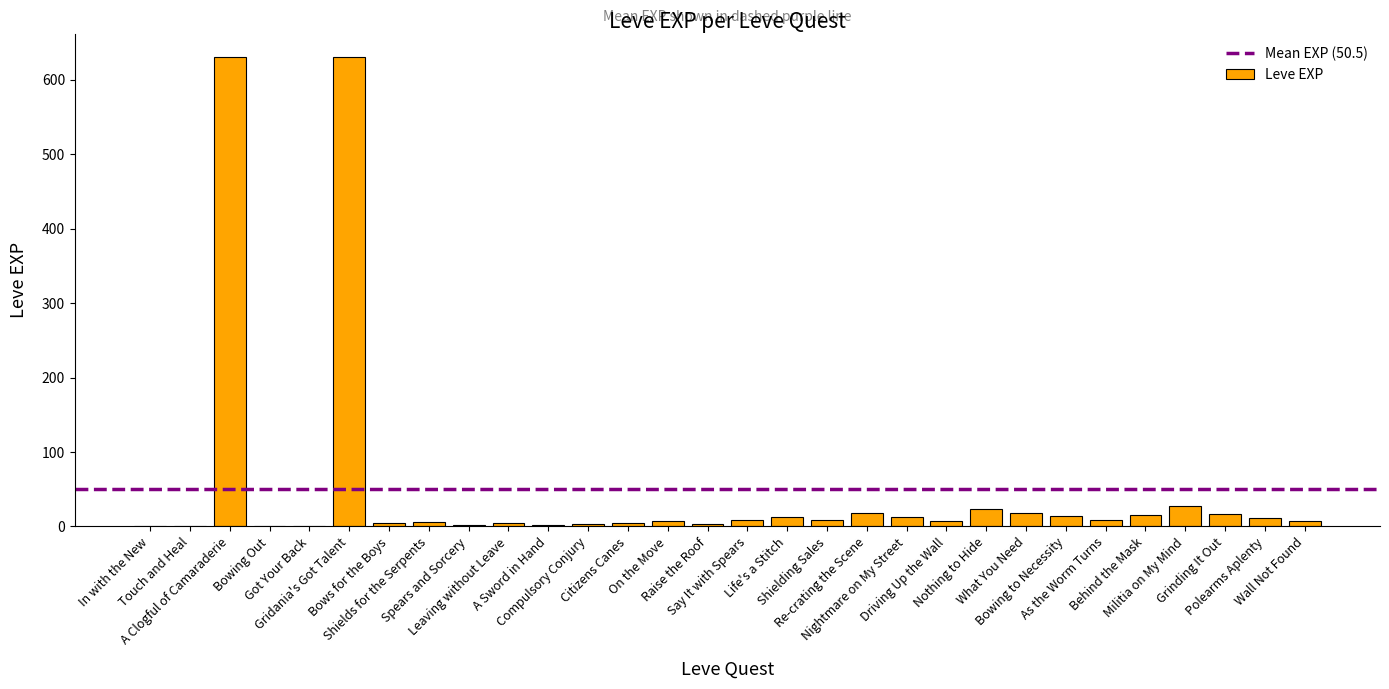

What is the greatest value displayed?

630